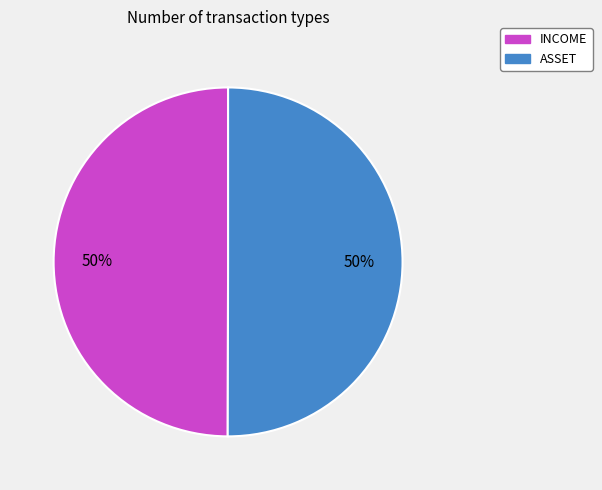

Is the sum of INCOME and ASSET greater than half?

Yes